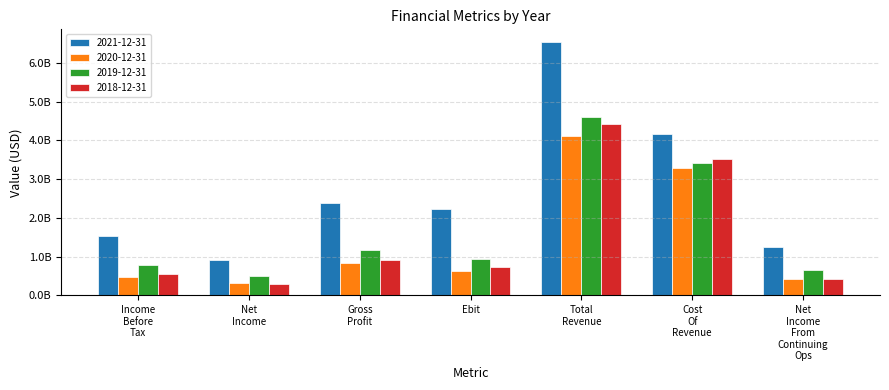

Does the chart contain stacked bars?

No